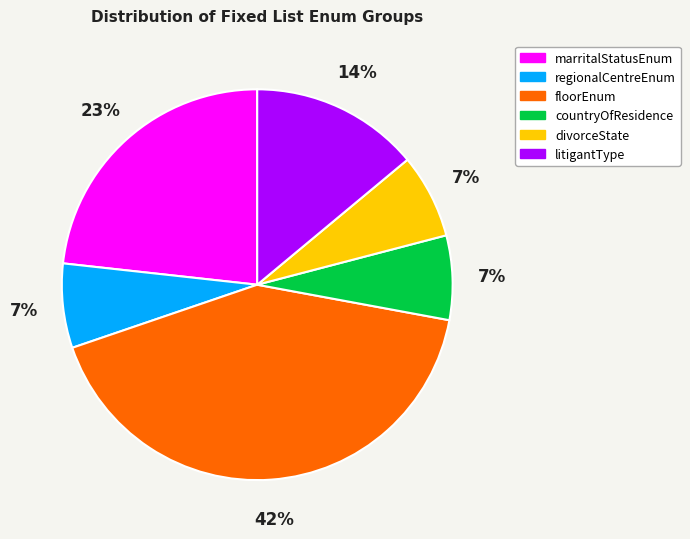

What percentage is the countryOfResidence slice, to the nearest percent?

7%